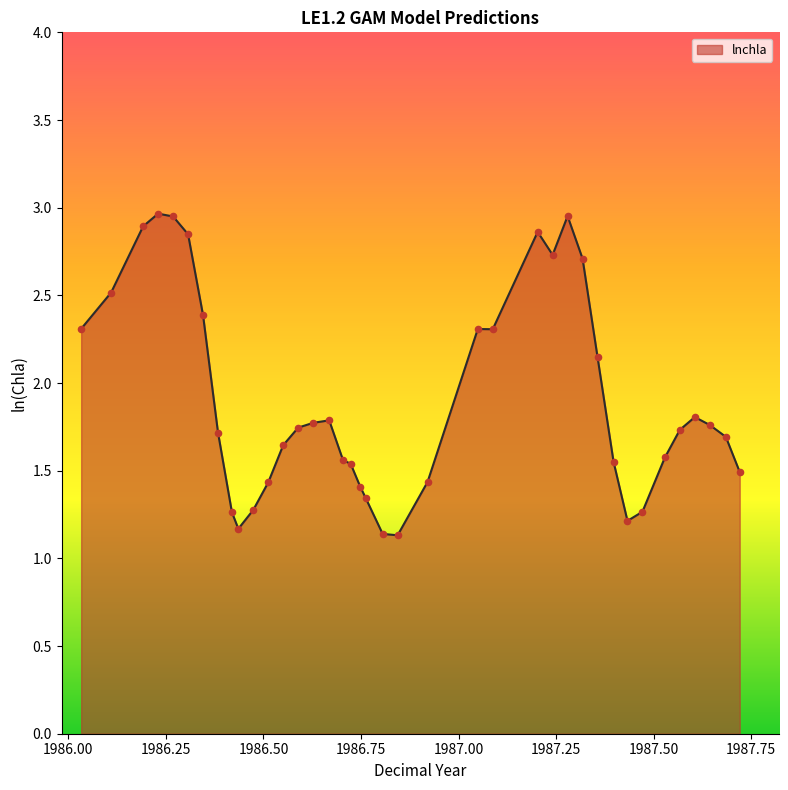

What is the difference between the maximum and minimum values?

1.8